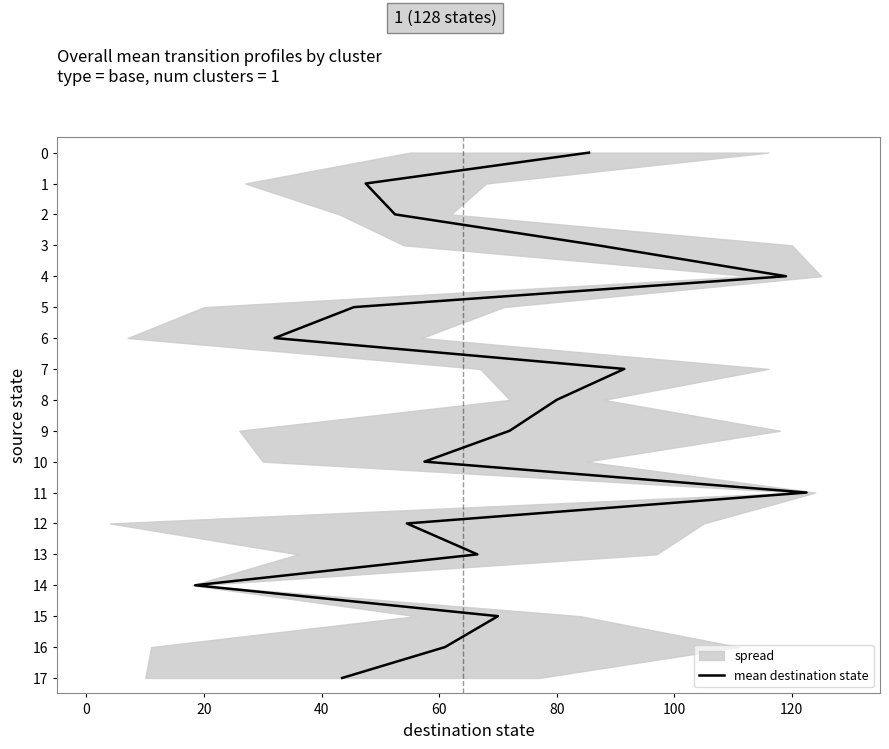

What is the sum of the values at 140 and 120?

15